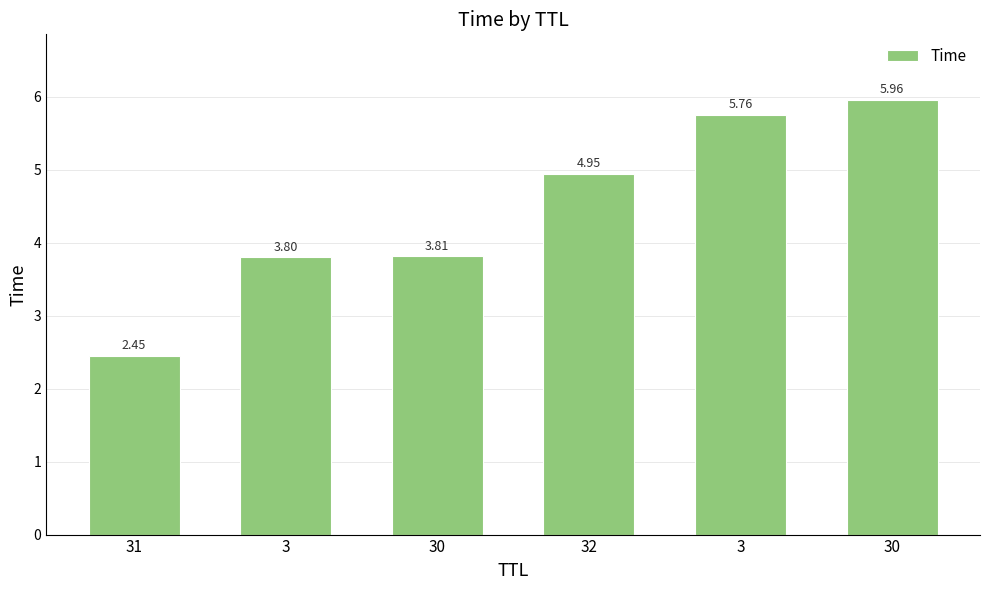

Where is the data nearest to the value 4?

30